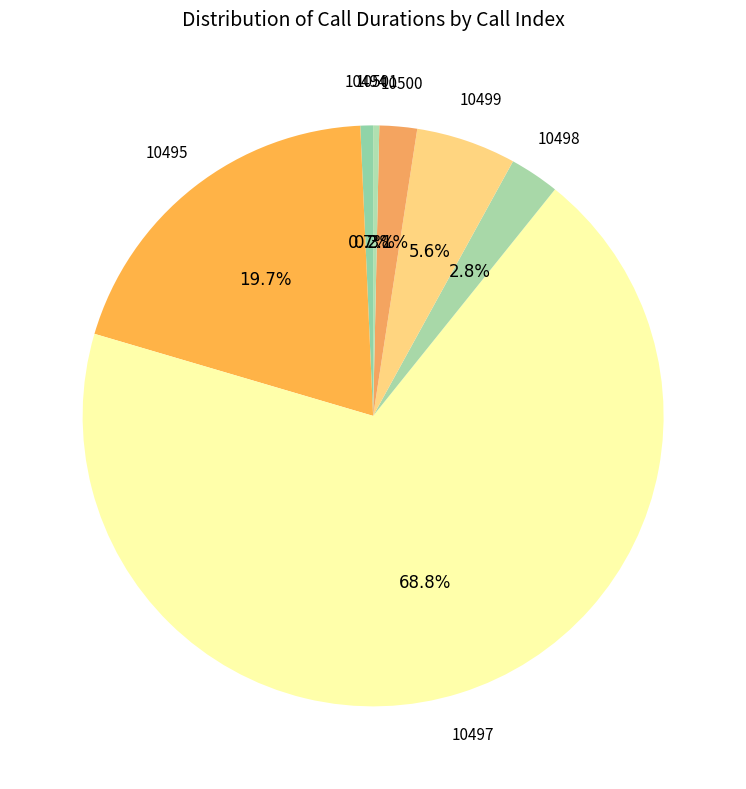

Count the number of slices in the pie.

7